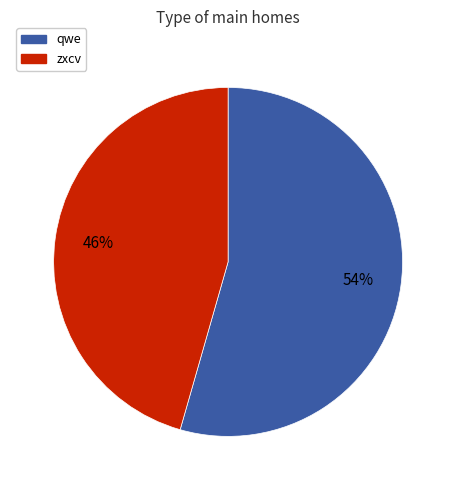

Is the sum of qwe and zxcv greater than half?

Yes